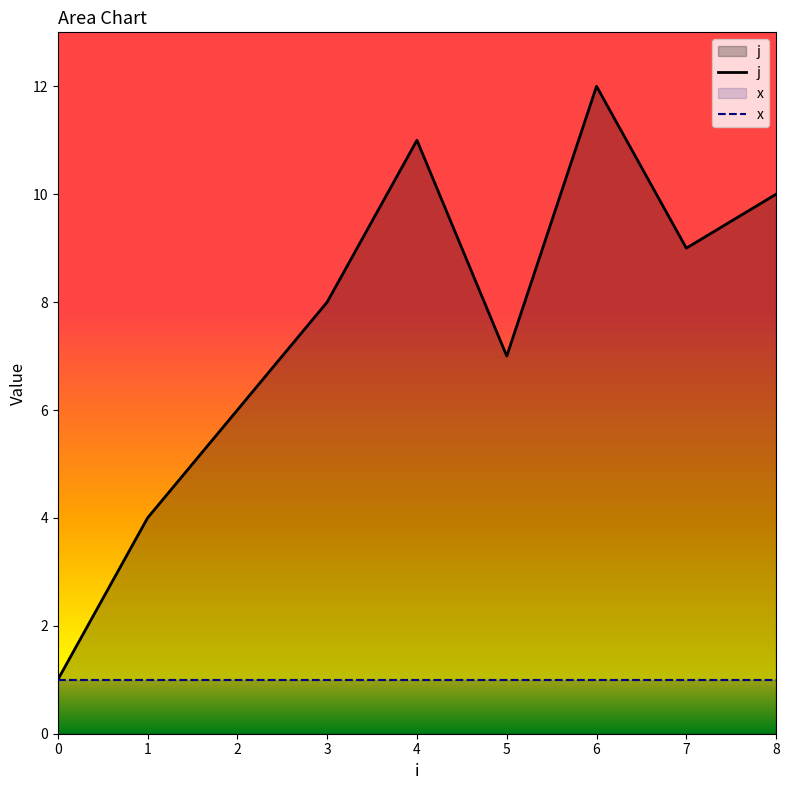

Between 6 and 7, which series saw the biggest shift?

j